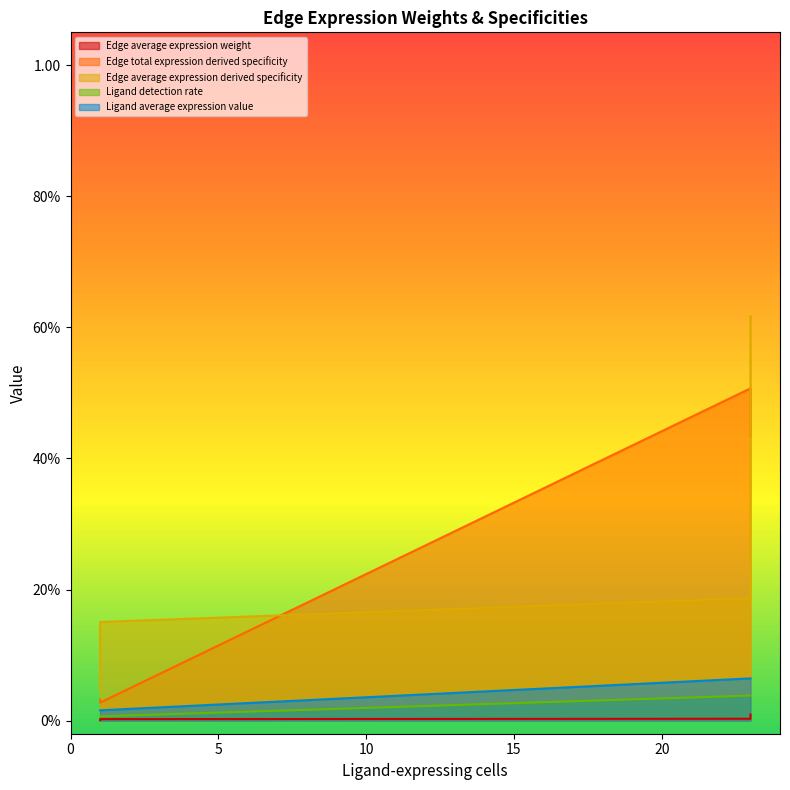

How many lines are shown in the chart?

5